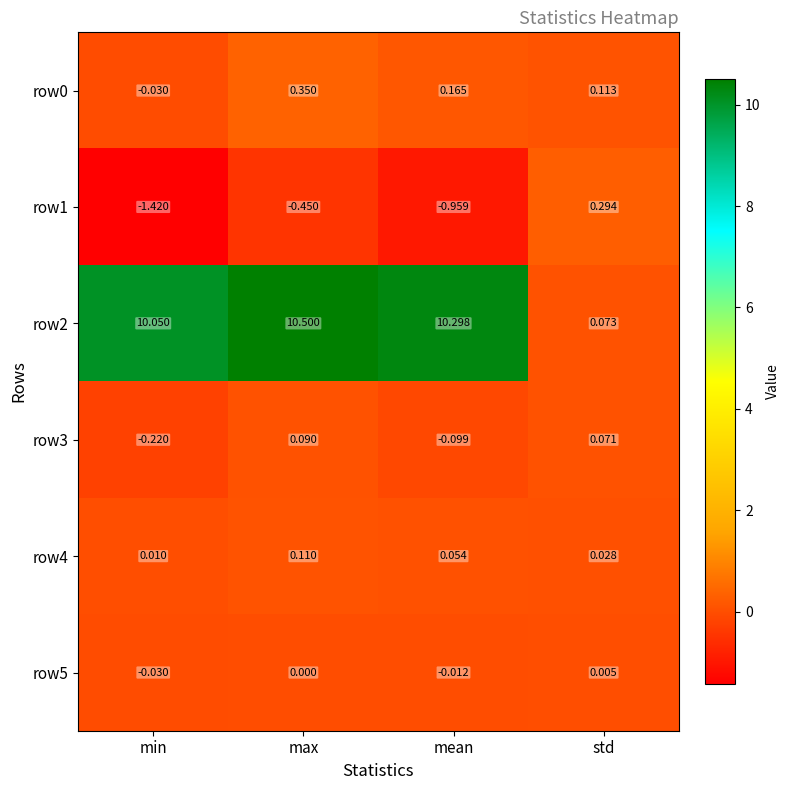

Which category has the lowest value in the row2 series?

std